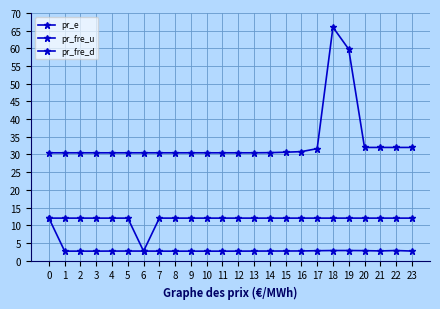

Which category has the highest value across all series?

18